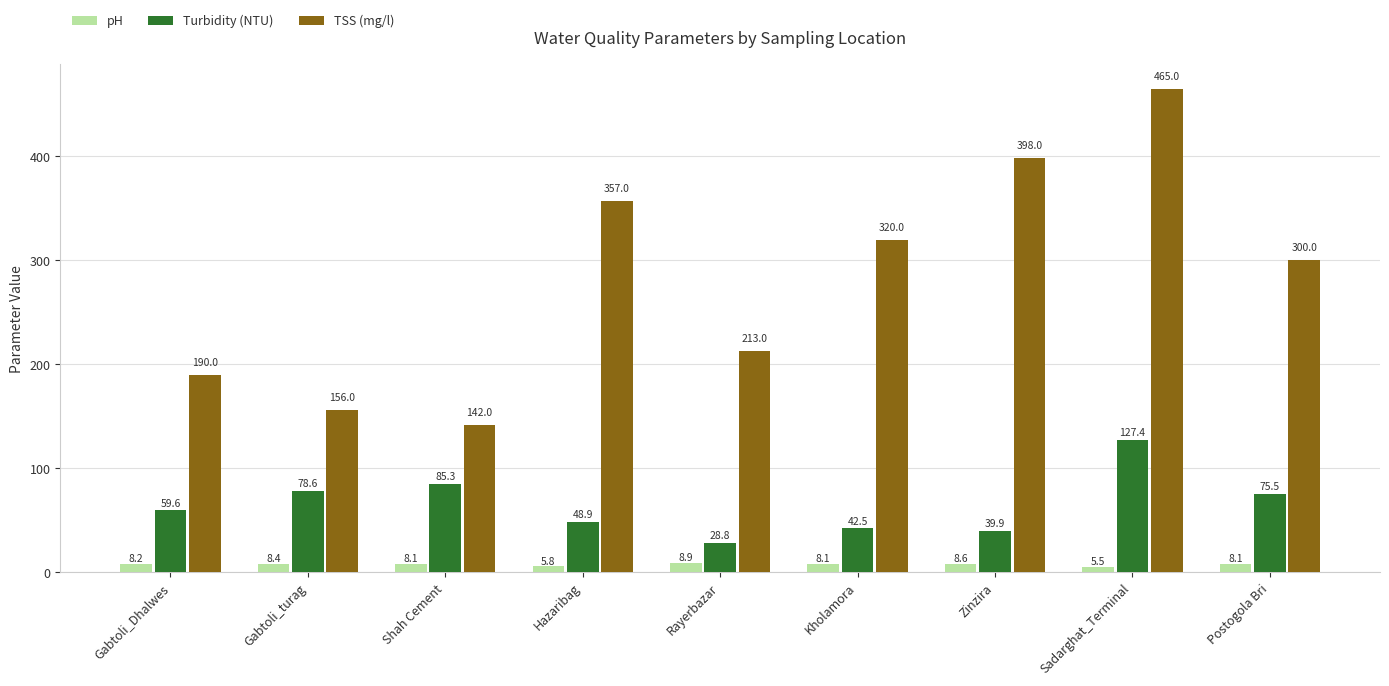

Is the value of pH at Gabtoli_turag greater than the value of Turbidity (NTU) at Postogola Bri?

No